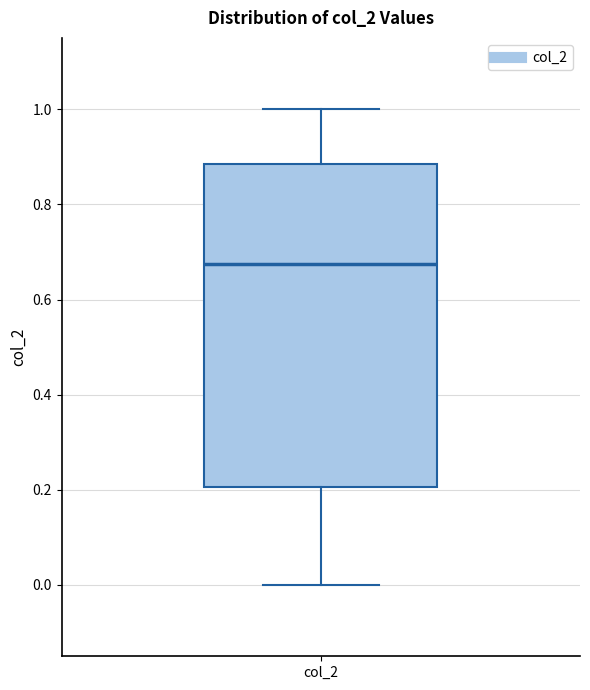

Transcribe this box plot: give where the median line is, the range the box spans, and where the two whiskers end, as read against the y-axis. The values are not printed on the chart, so give them approximately, as read against the axis.

median 0.68, box 0.20 to 0.88, whiskers 0.00 to 1.00